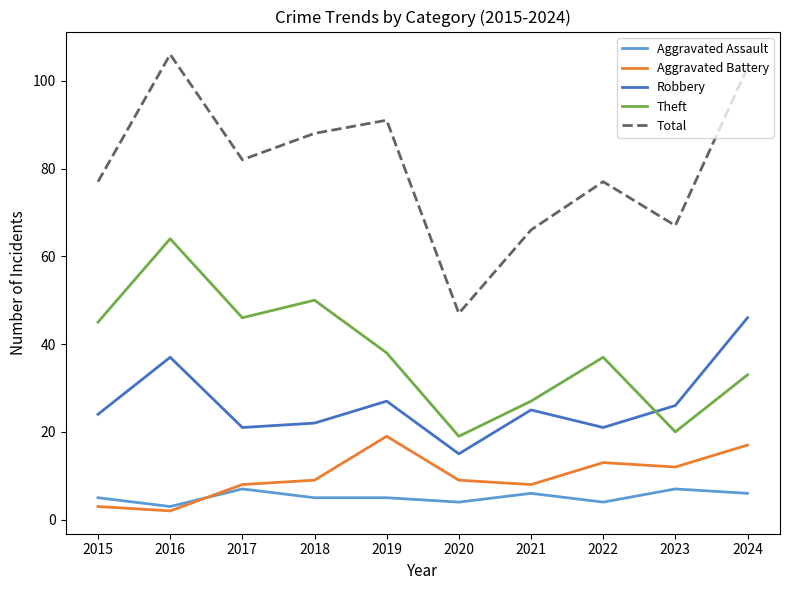

Which category has the highest value in the Total series?

2016